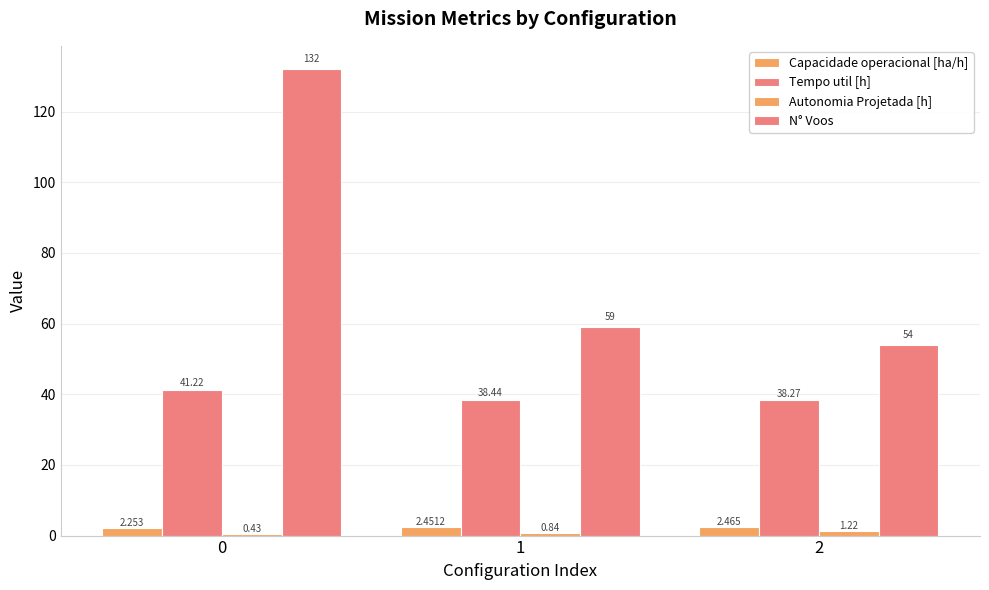

What is the difference between the N° Voos values at 2 and 1?

5.0